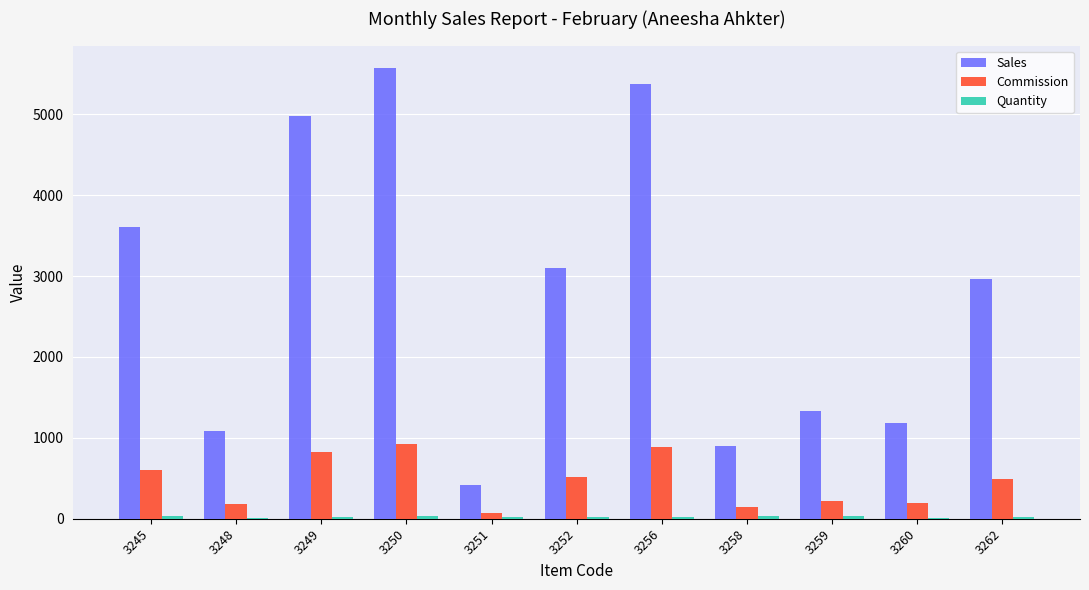

What is the average value of the Commission series?

458.6